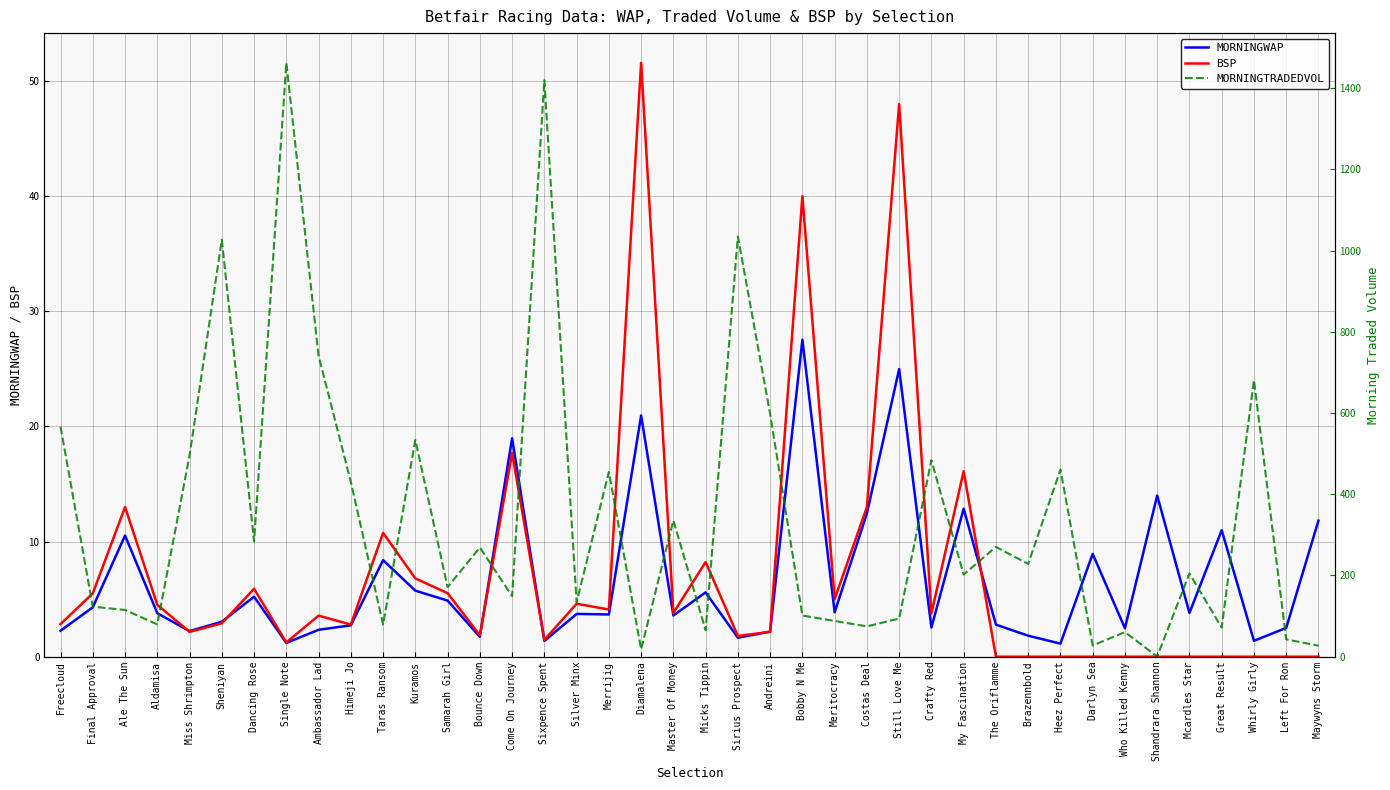

What is the spread (max minus min) of values at Sixpence Spent?

1418.4